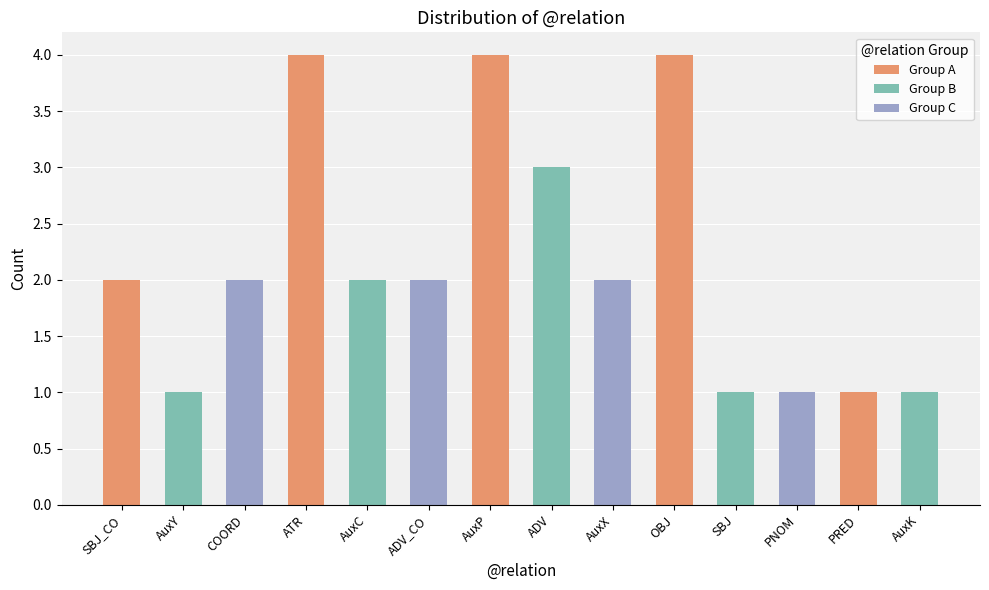

What position from the right is PNOM?

3